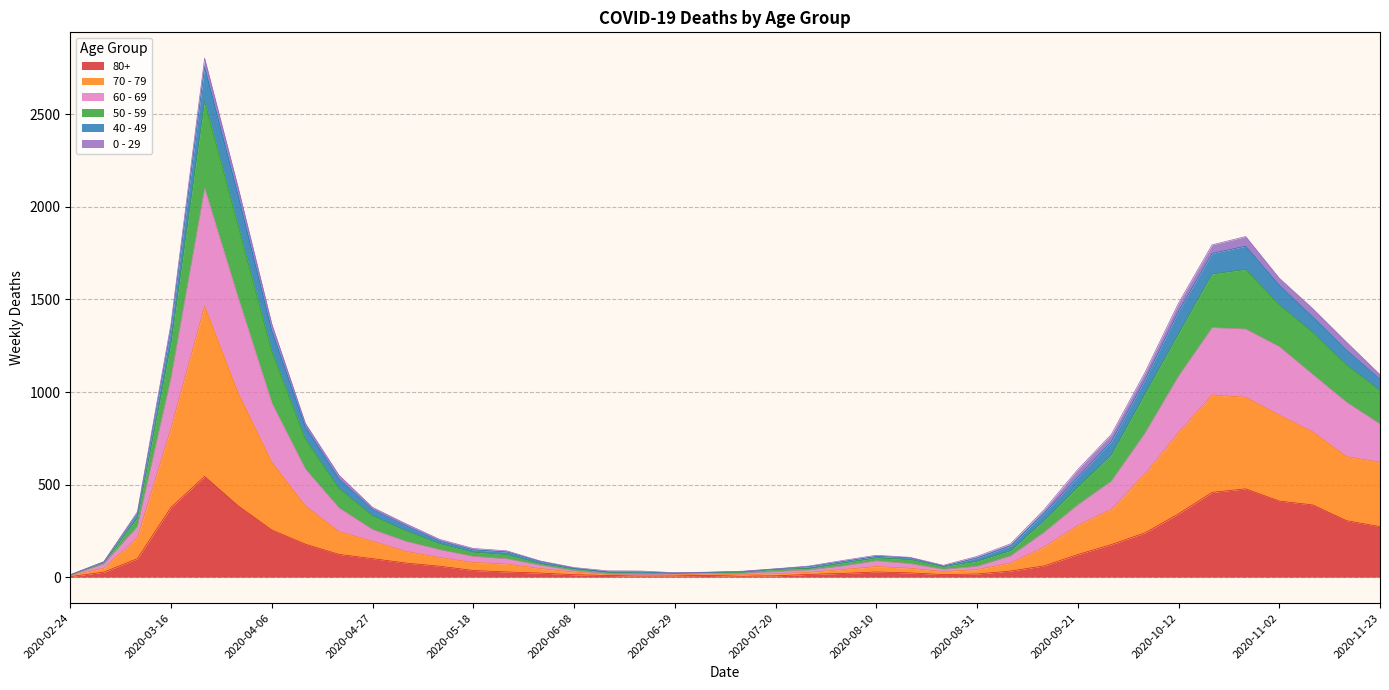

How many interior local valleys does the 60 - 69 series have?

2